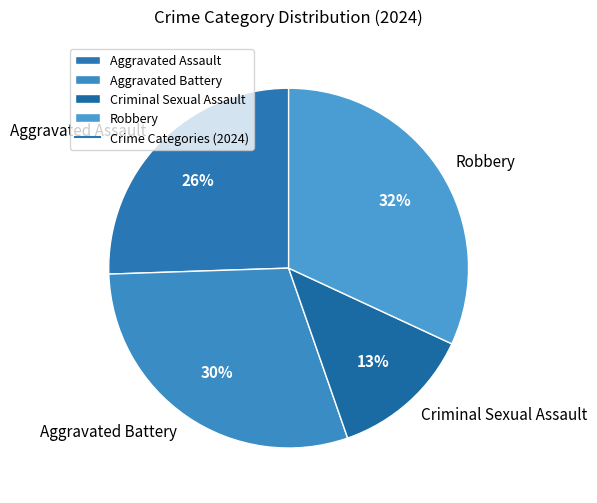

The Aggravated Assault slice represents 34% of the pie. True or false?

False